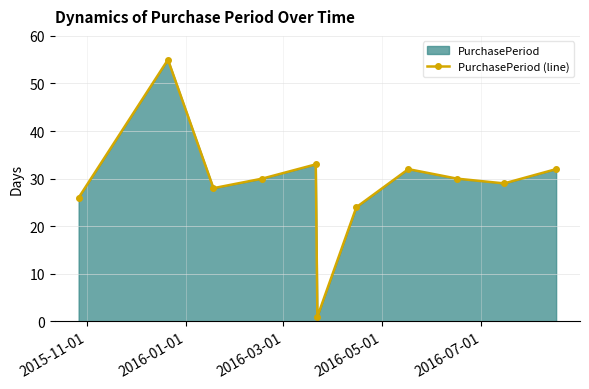

How many lines are shown in the chart?

1